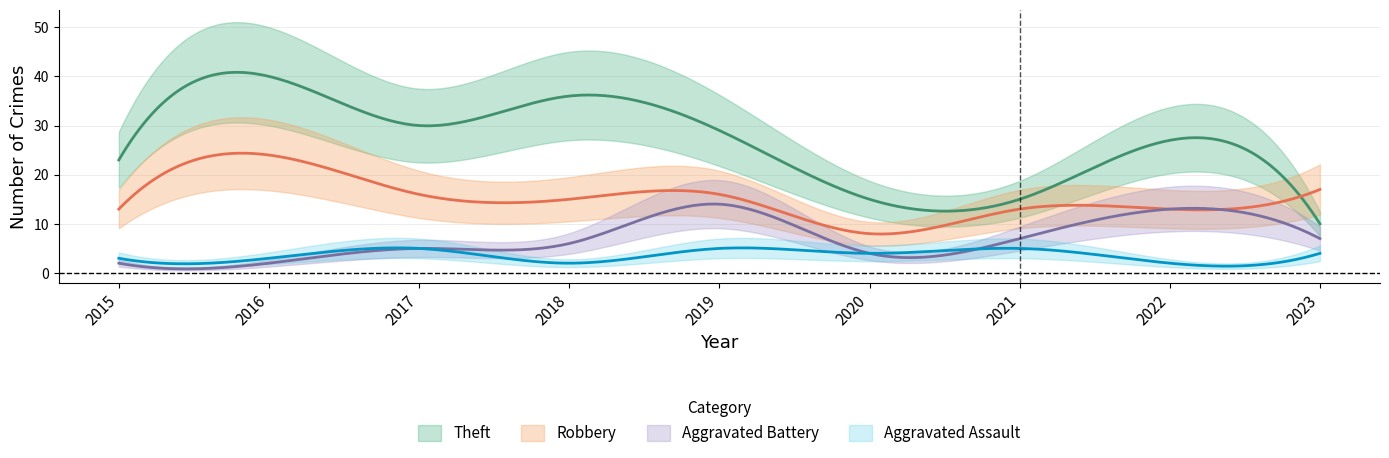

In Total, how many points are higher than both neighbors (excluding endpoints)?

3